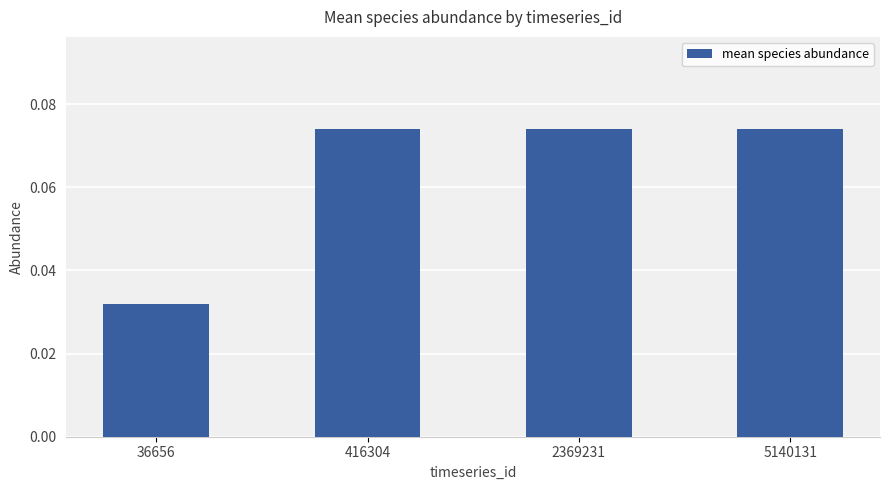

Which has a higher value, 36656 or 5140131?

5140131